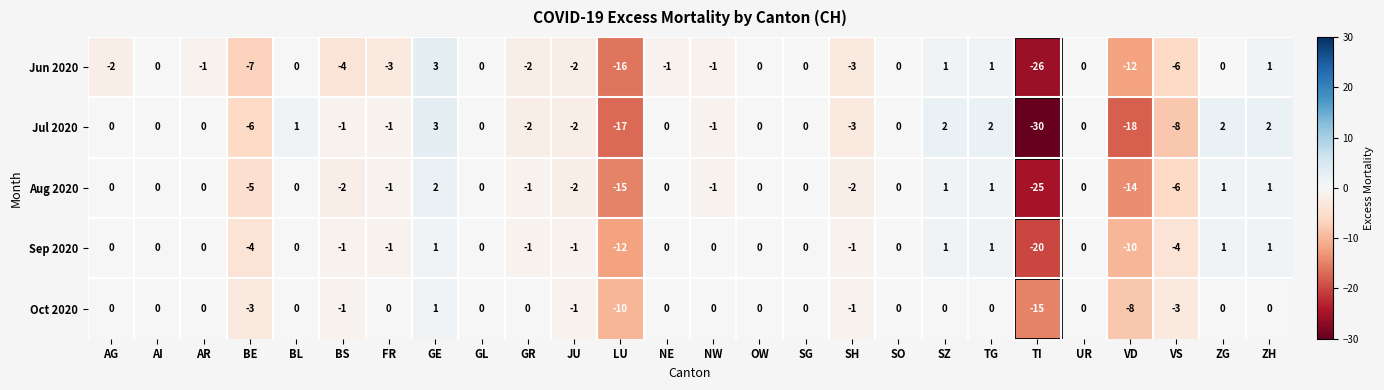

Which series has the largest range (max minus min)?

Jul 2020